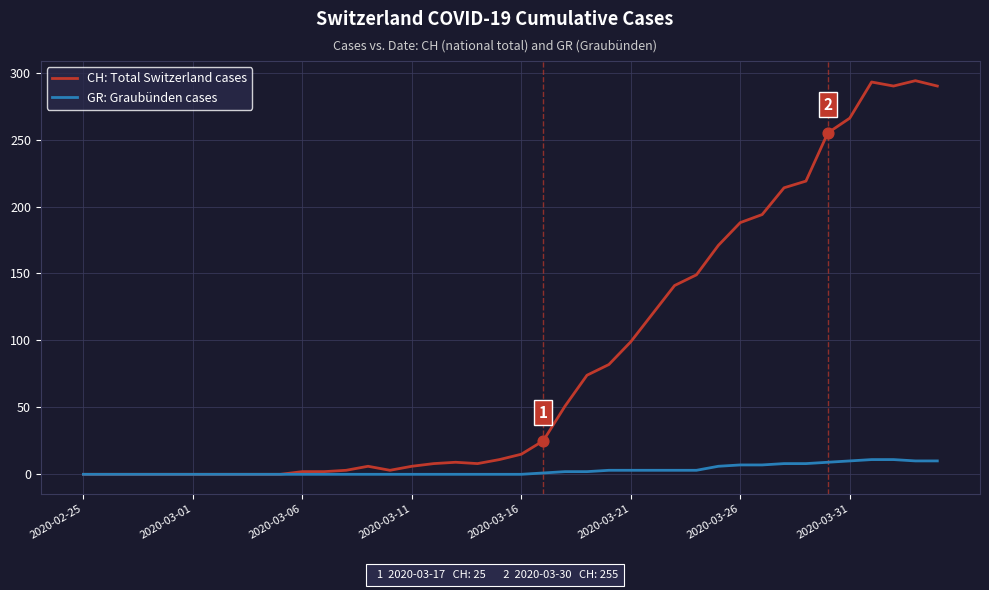

What are all the series names shown in the legend?

CH: Total Switzerland cases, GR: Graubünden cases